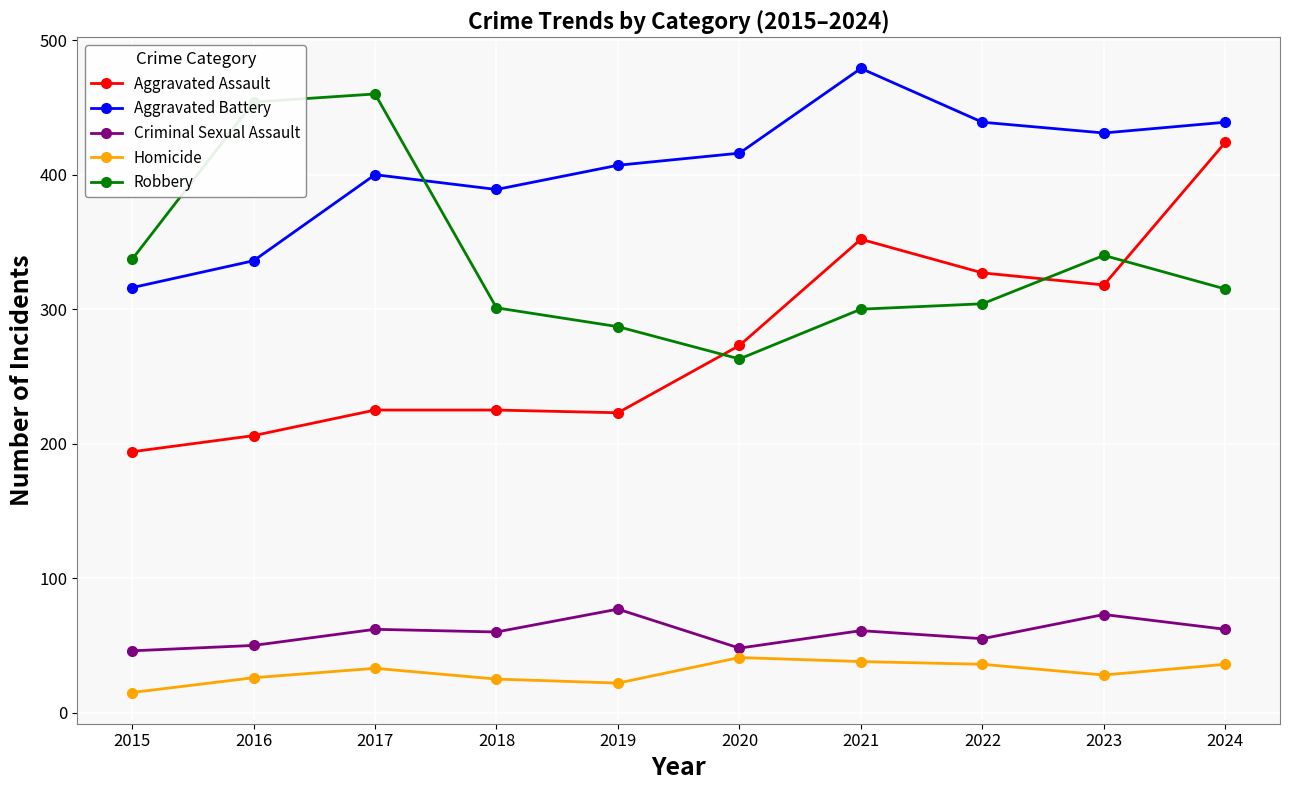

What is the sum of all Aggravated Battery values?

4052